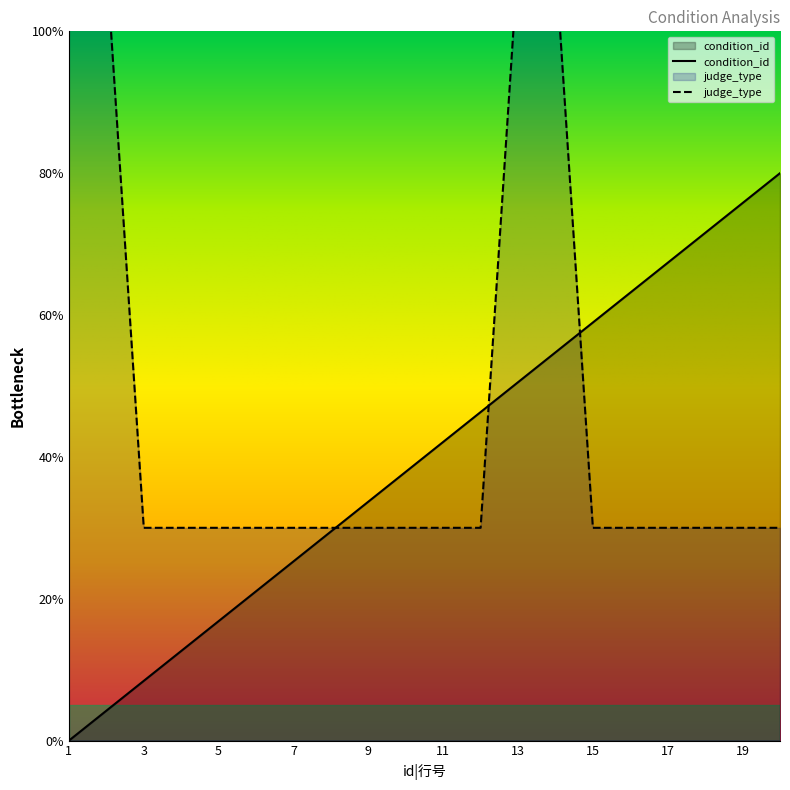

True or false: condition_id has a value of 1.3 at 11.

False